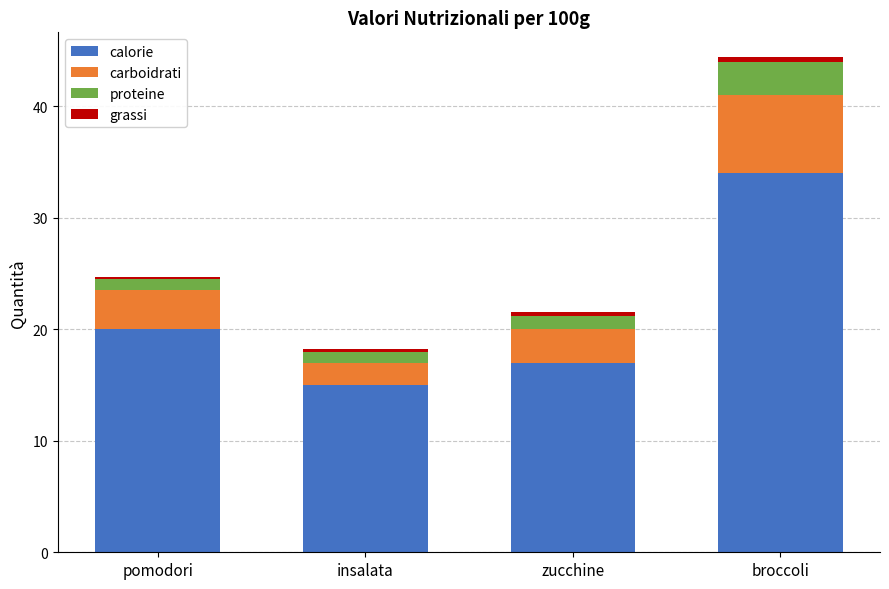

Rank the categories by calorie value from lowest to highest.

insalata, zucchine, pomodori, broccoli